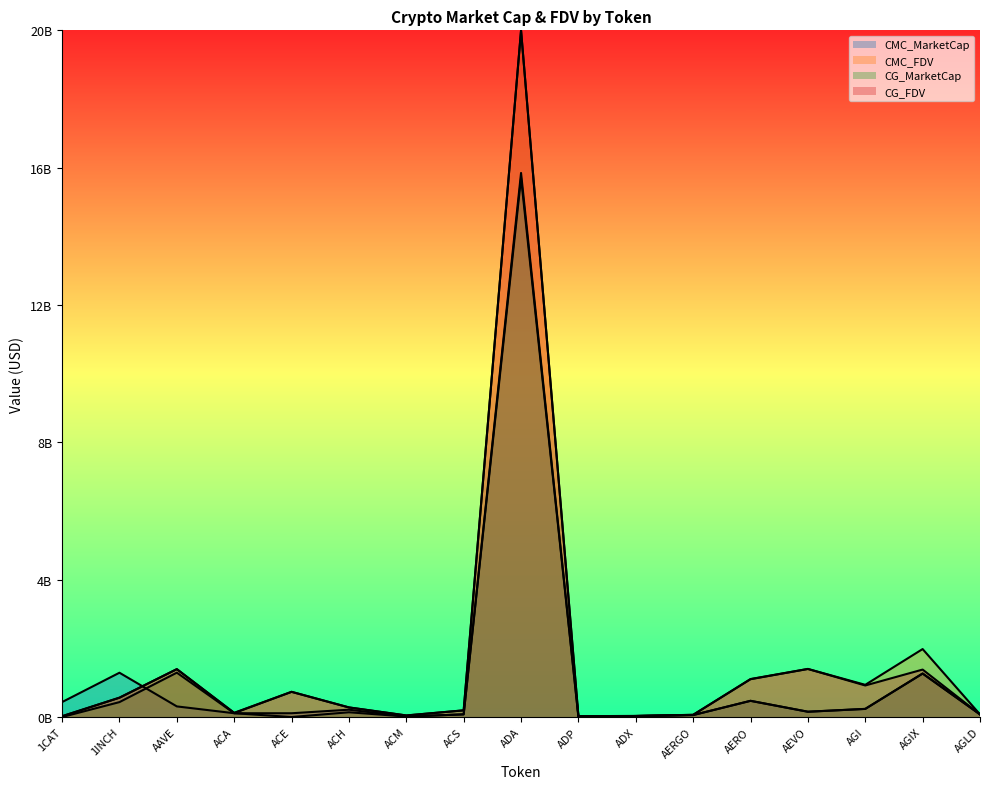

At which label is CG_FDV closest to 0?

1CAT